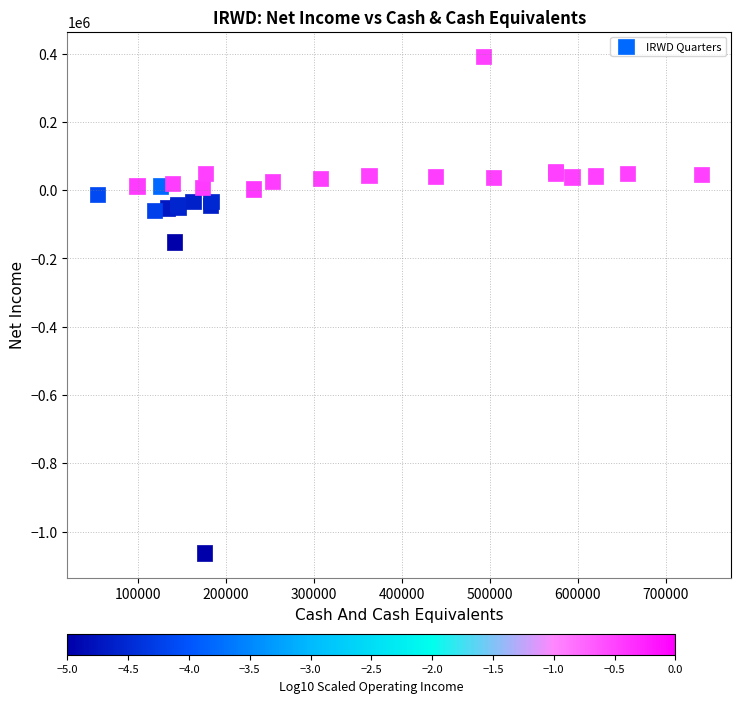

What Y value in the scatter plot is closest to -335450?

-151800